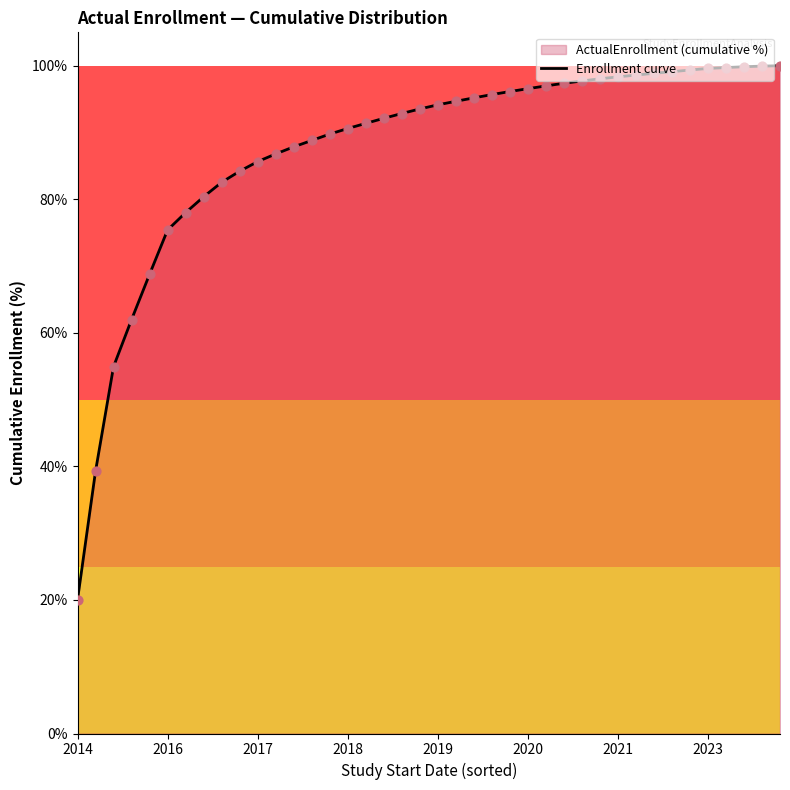

Which has a higher value, 17 or 9?

17